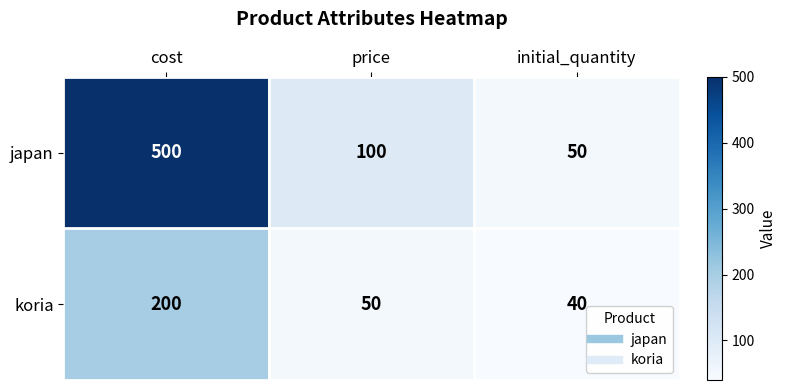

Which series has the largest total across all categories?

japan